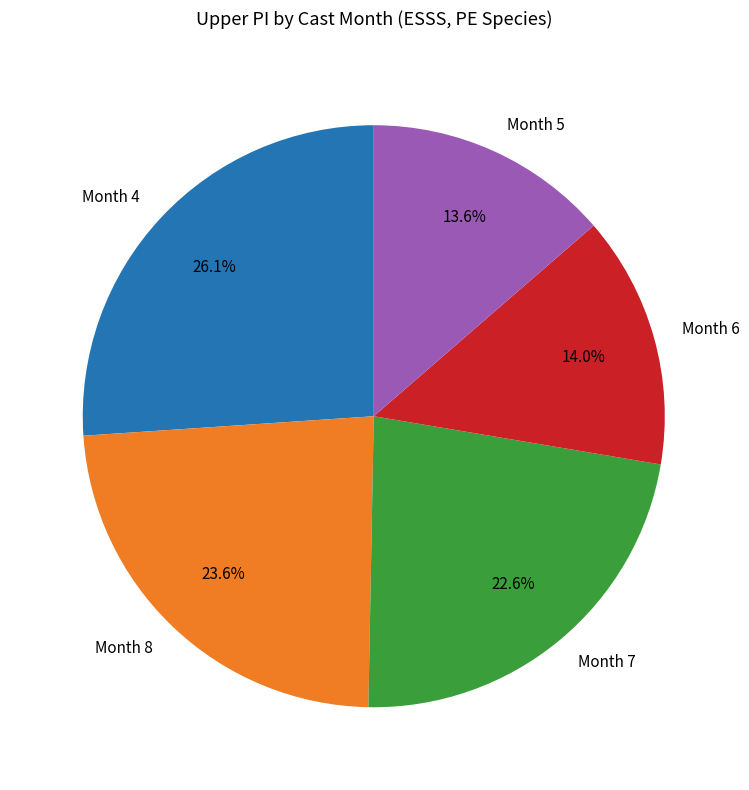

Which slice is the largest?

Month 4